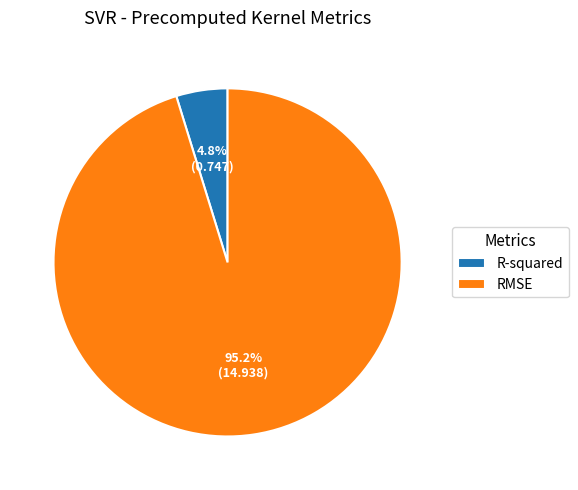

To the nearest percent, what portion does RMSE represent?

95%